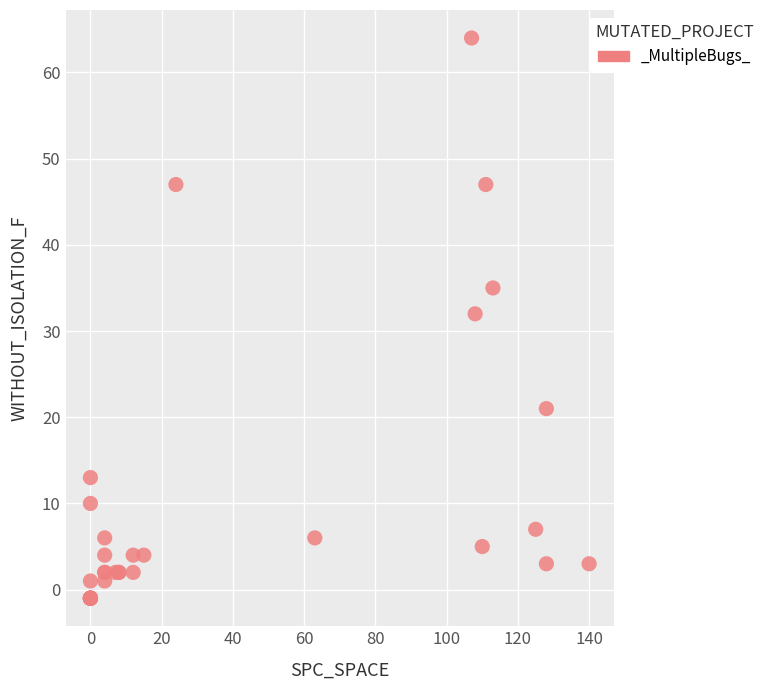

What Y value in the scatter plot is closest to 31?

32